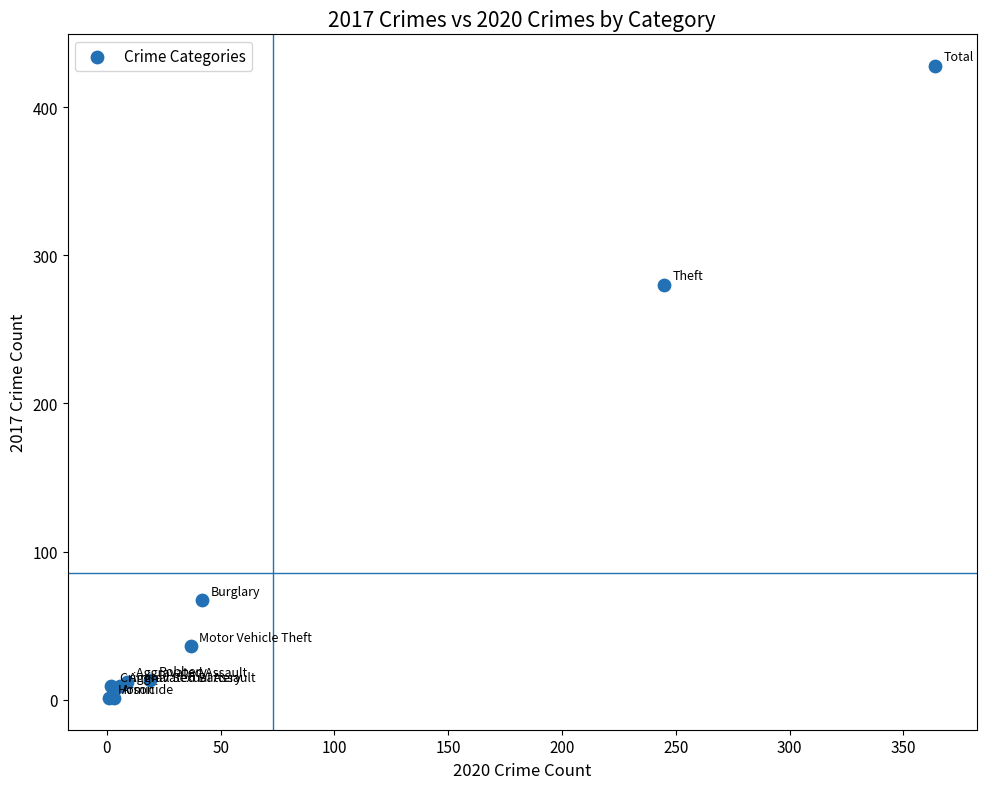

What Y value in the scatter plot is closest to 214?

280